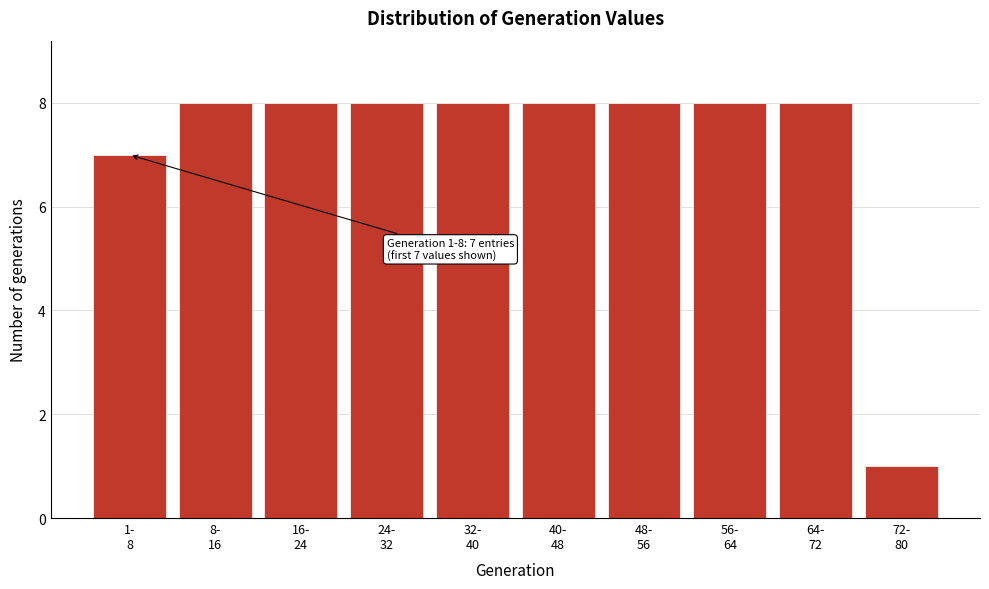

Reading left to right, what are all the values shown in this chart?

7	8	8	8	8	8	8	8	8	1